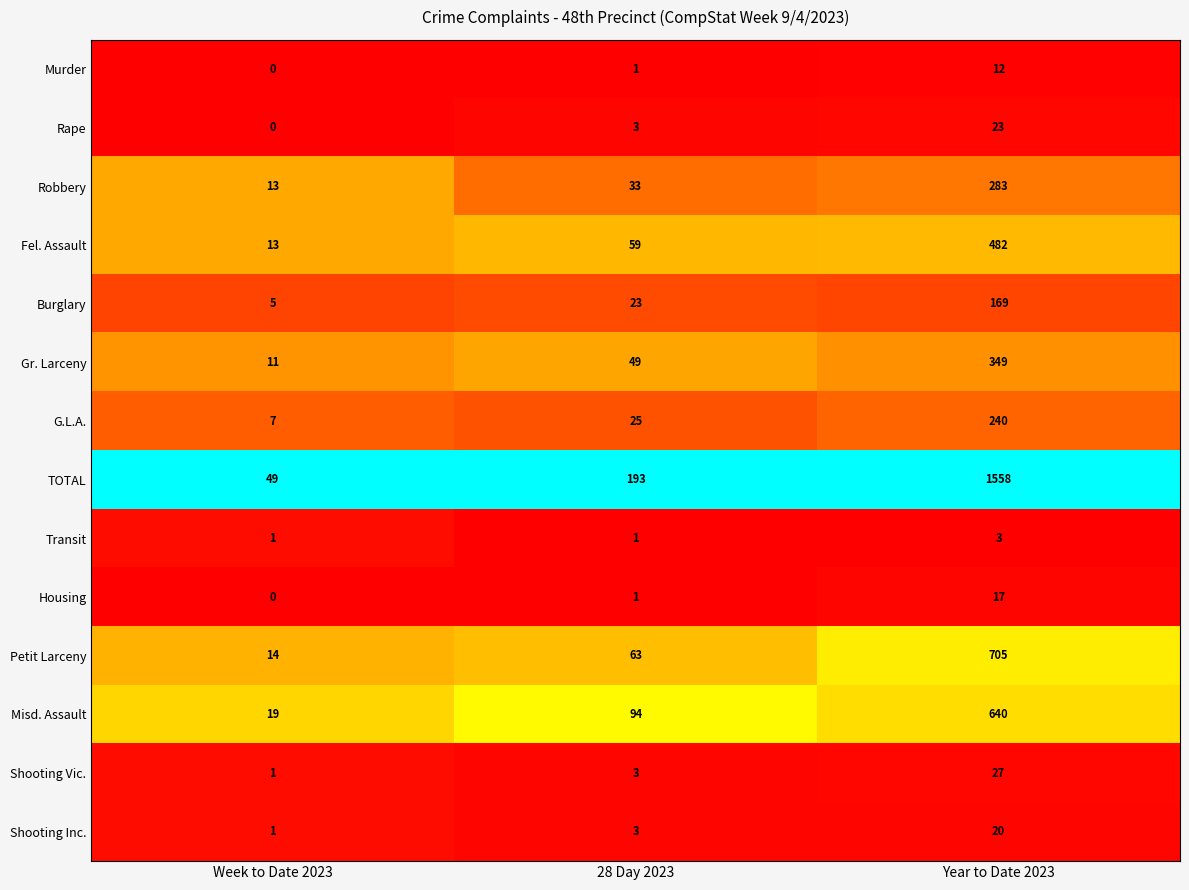

What is the total value across all series at 28 Day 2023?

551